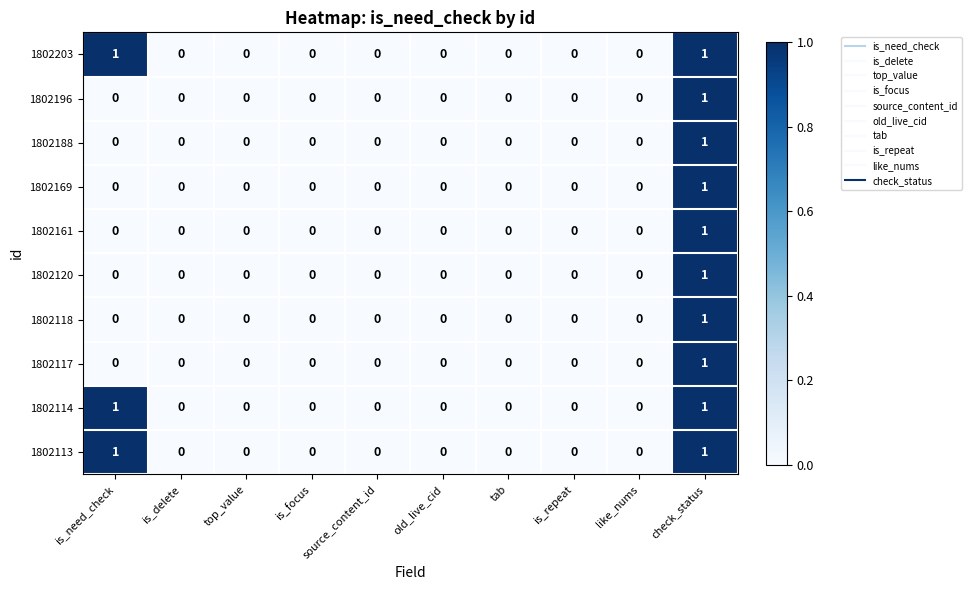

The value of 1802118 at is_focus is 0. True or false?

True